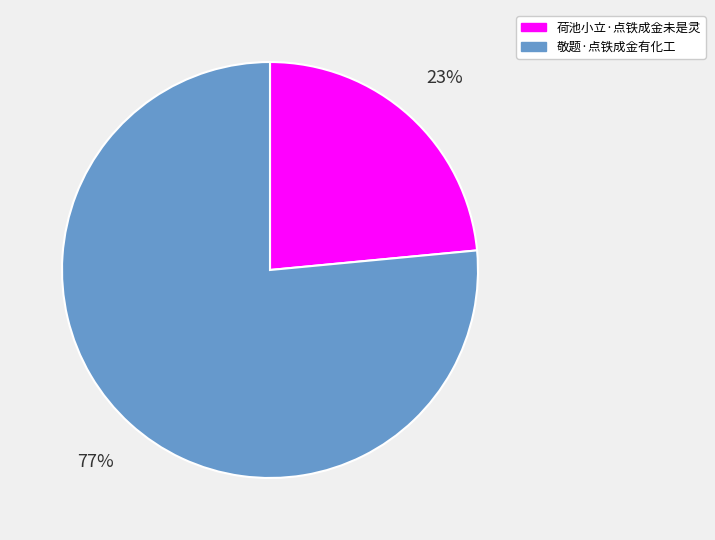

Is there a majority slice in this chart?

Yes